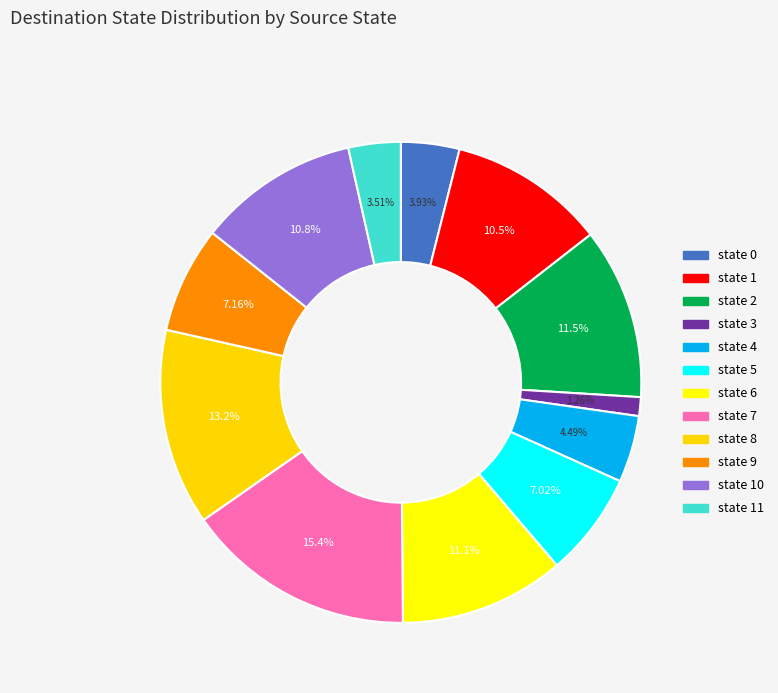

Count the number of slices in the pie.

12